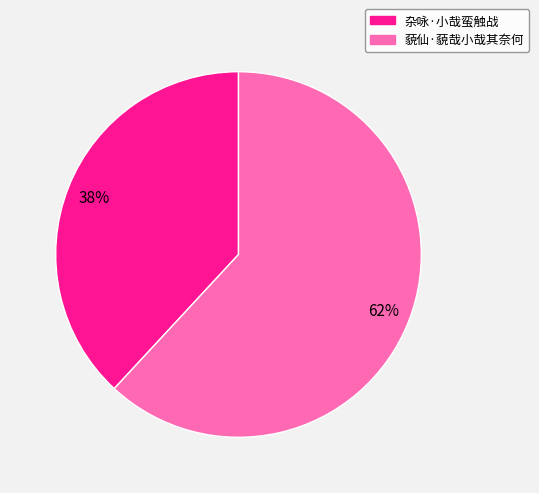

Is it true that 杂咏·小哉蛮触战 is 28% of the pie?

False